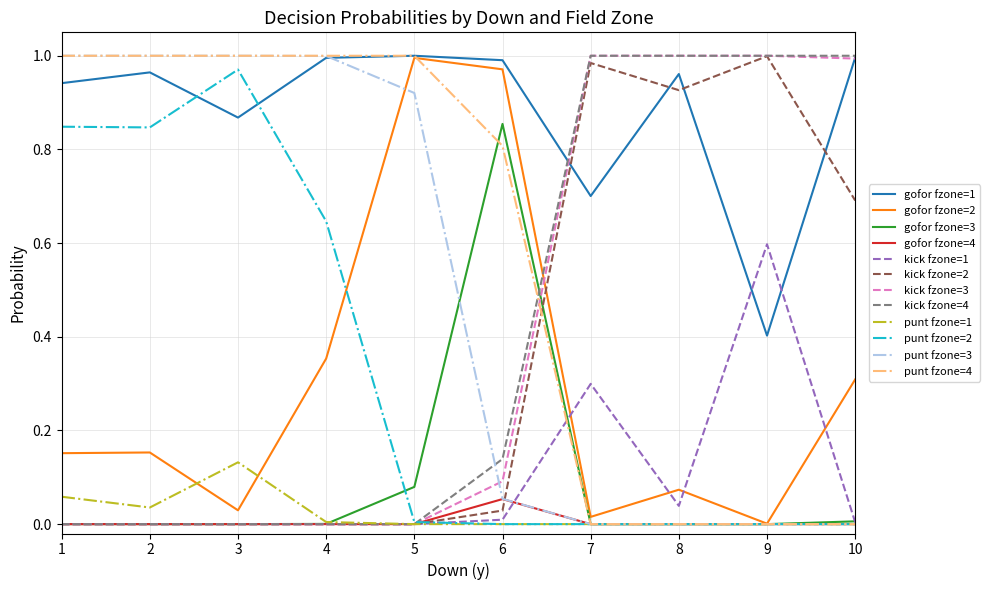

True or false: punt fzone=2 has a value of 0.0 at 7.

True